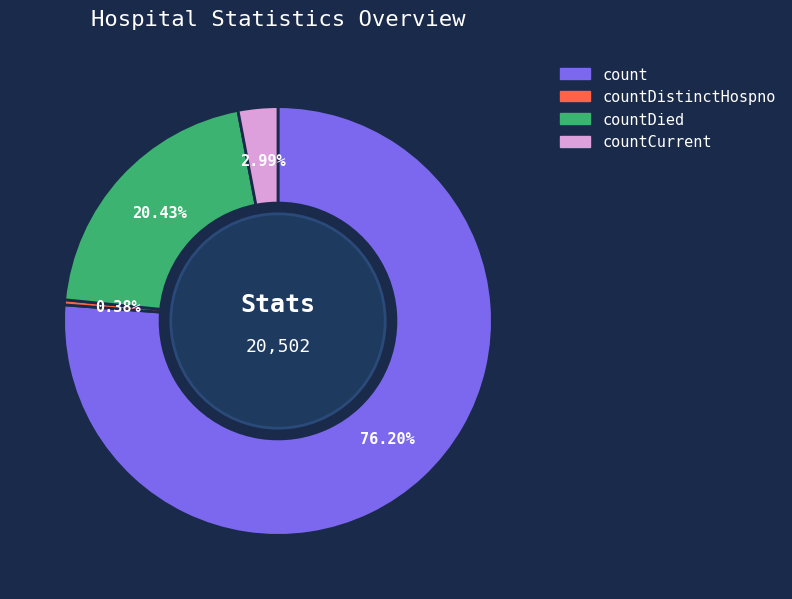

What percentage is NOT represented by count?

23.8%